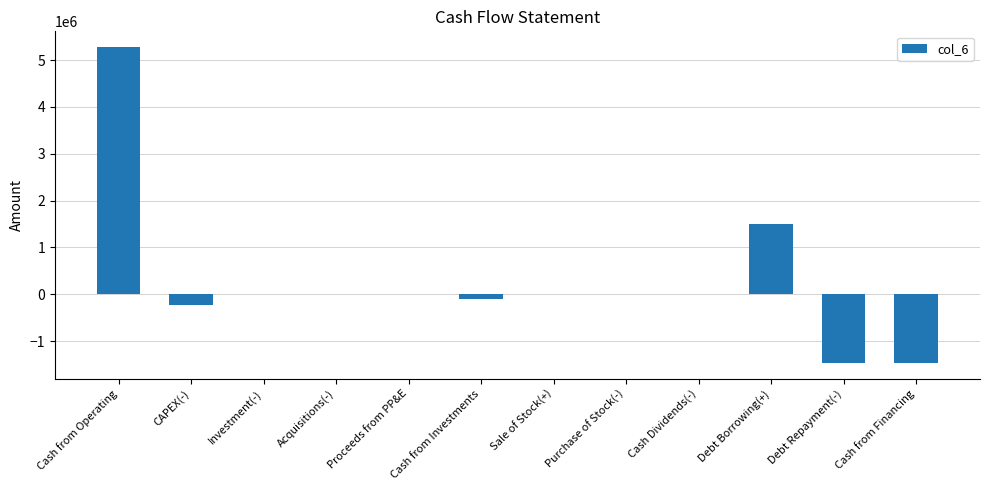

How many distinct data groups are displayed?

1